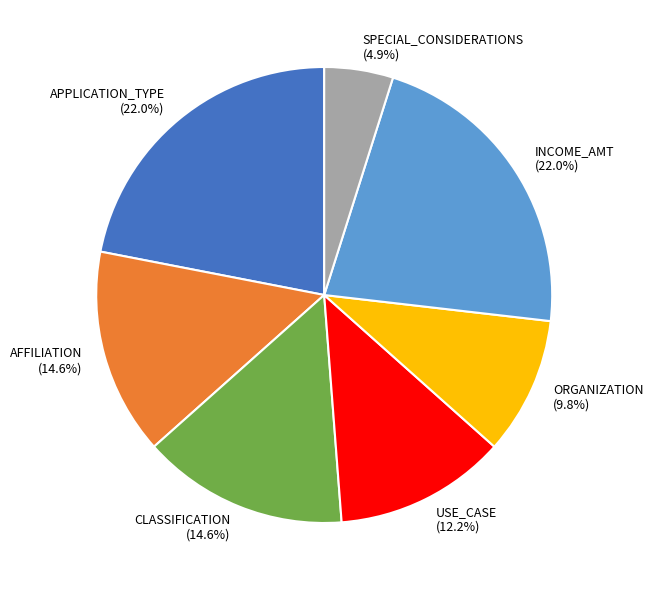

To the nearest percent, what is the difference between the largest and smallest slice percentages?

17%